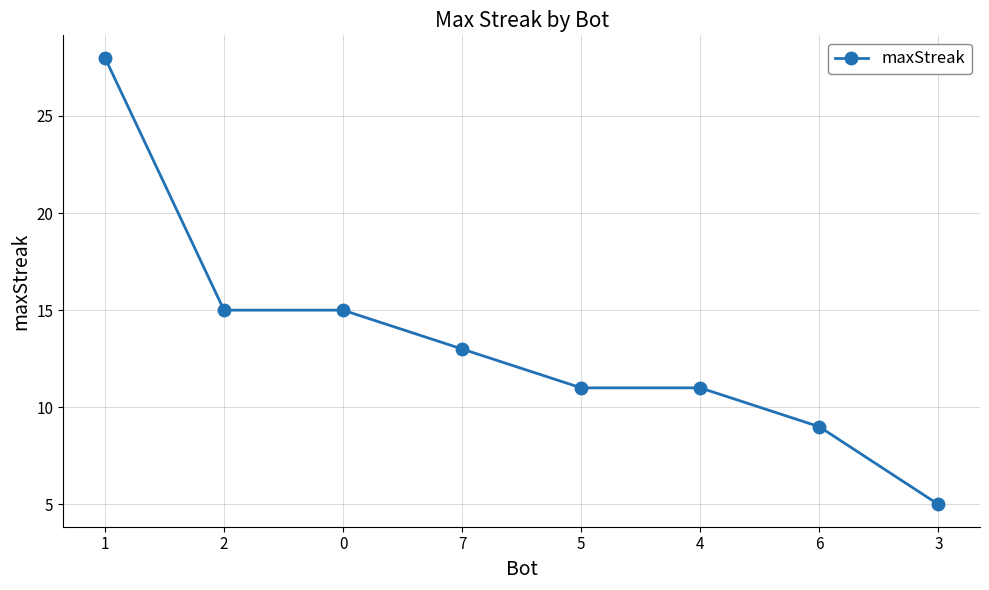

Where does the data first go above 13?

1